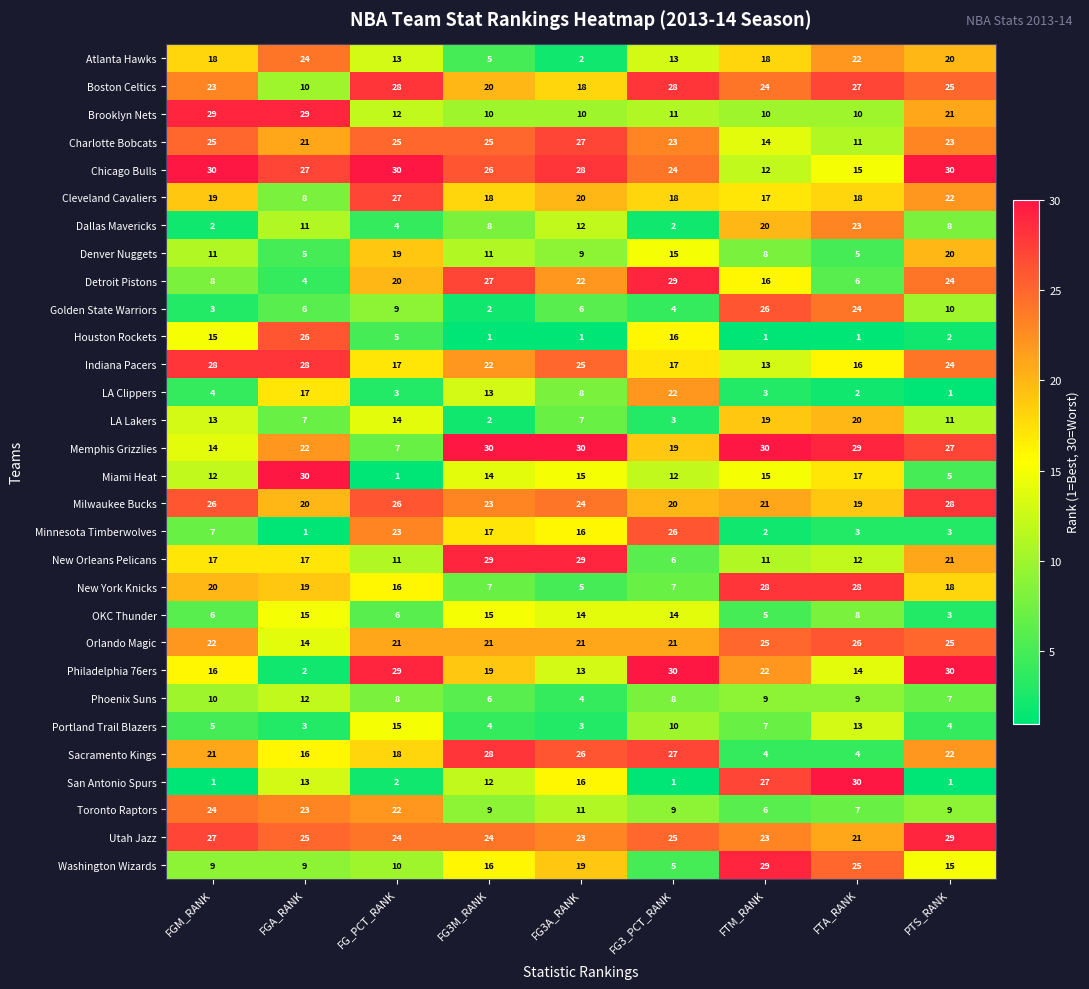

What is the approximate value of Dallas Mavericks at FG3M_RANK, to the nearest 5?

10